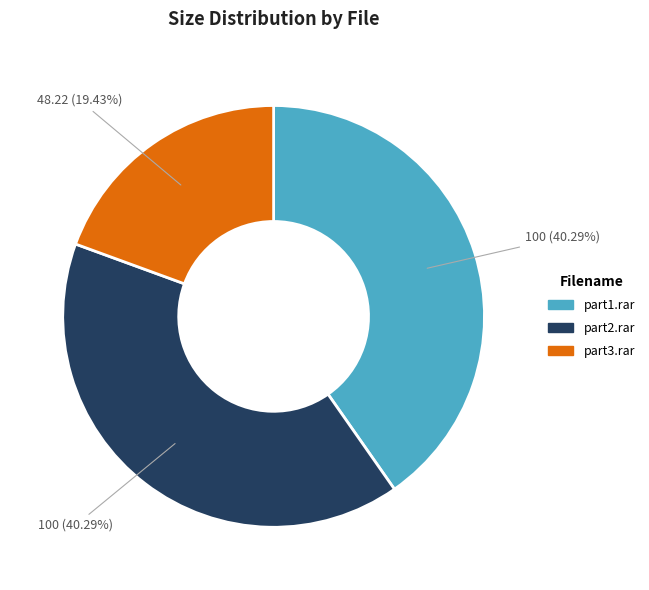

Is there any slice that represents more than half of the pie?

No